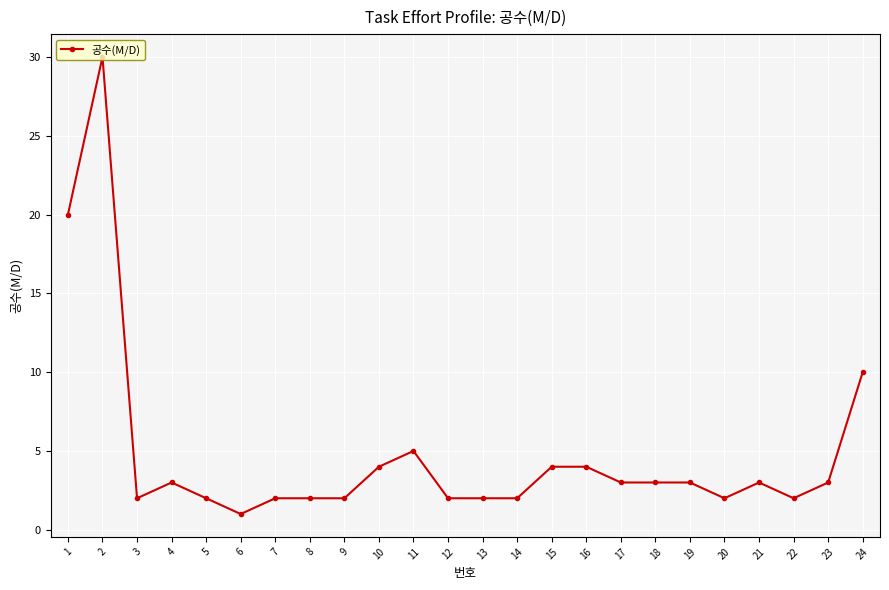

Where is the first local minimum?

3